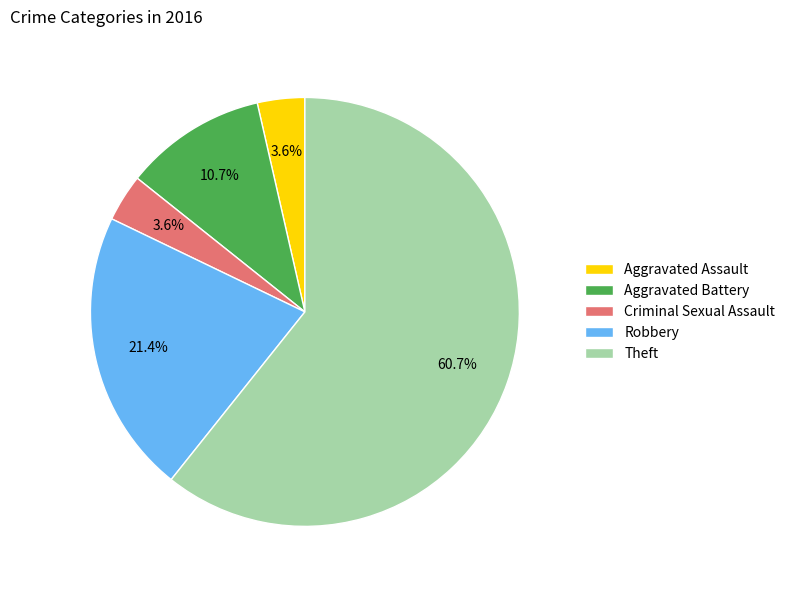

To the nearest percent, what is the combined percentage of Theft and Criminal Sexual Assault?

64%